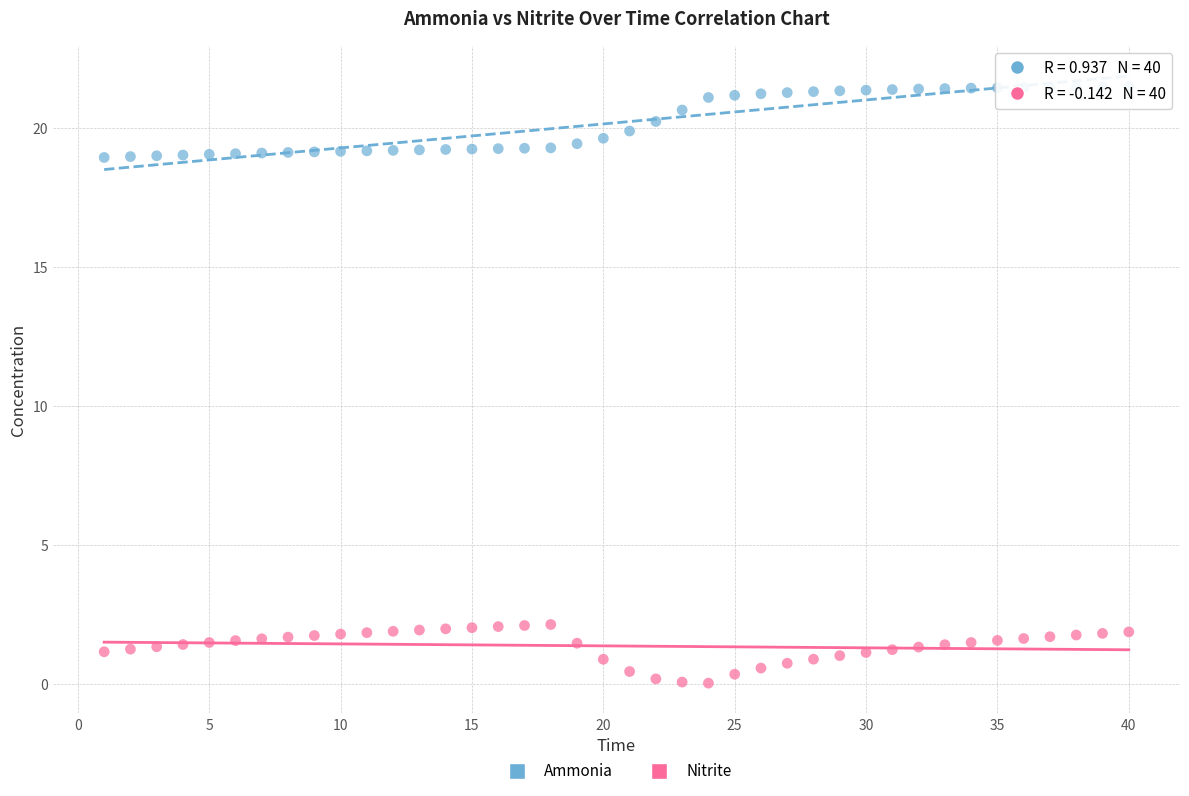

Across all data points, what is the range of Y values (max minus min)?

21.5